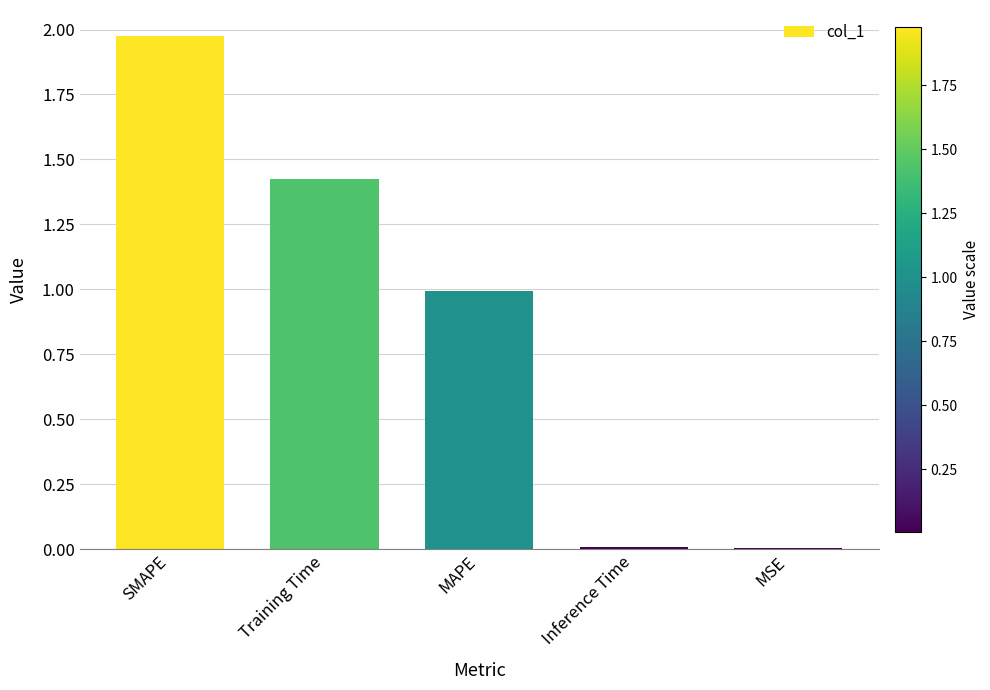

At which category does the chart reach its peak across all series?

SMAPE